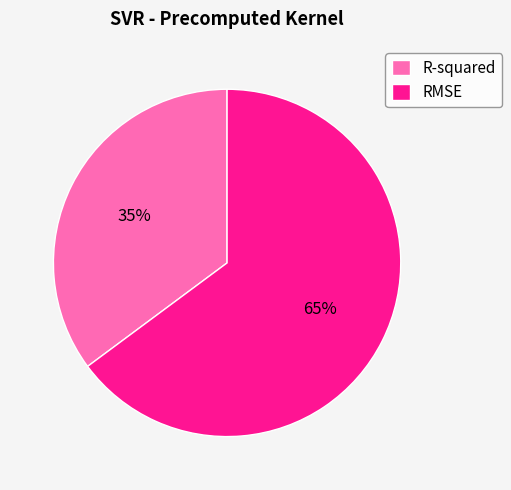

Approximately how many times larger is the value at R-squared compared to RMSE?

0.5